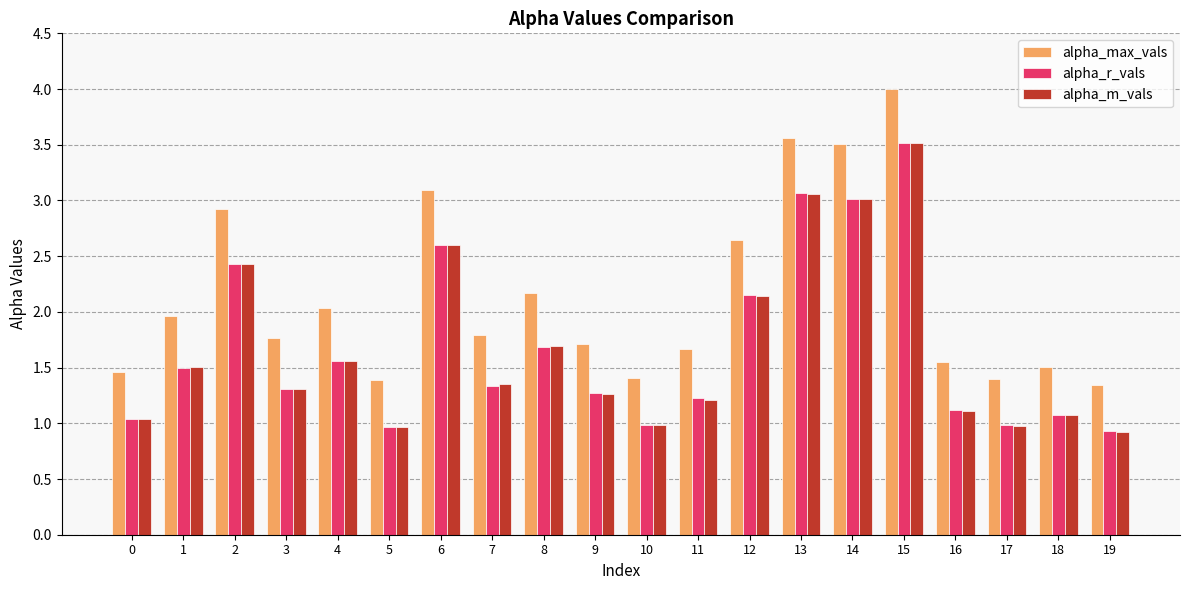

What is the sum of all alpha_m_vals values?

33.7